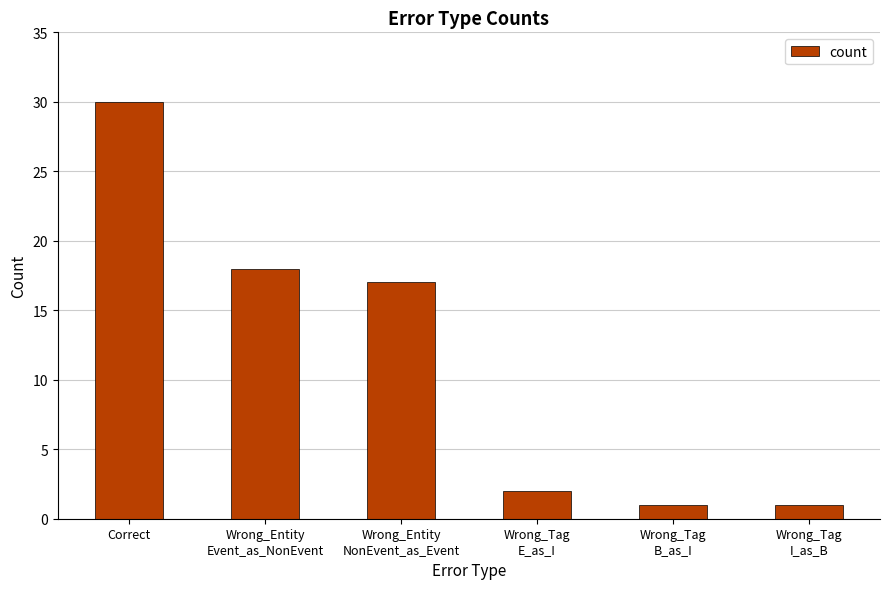

What is the label of the 1st bar from the left?

Correct